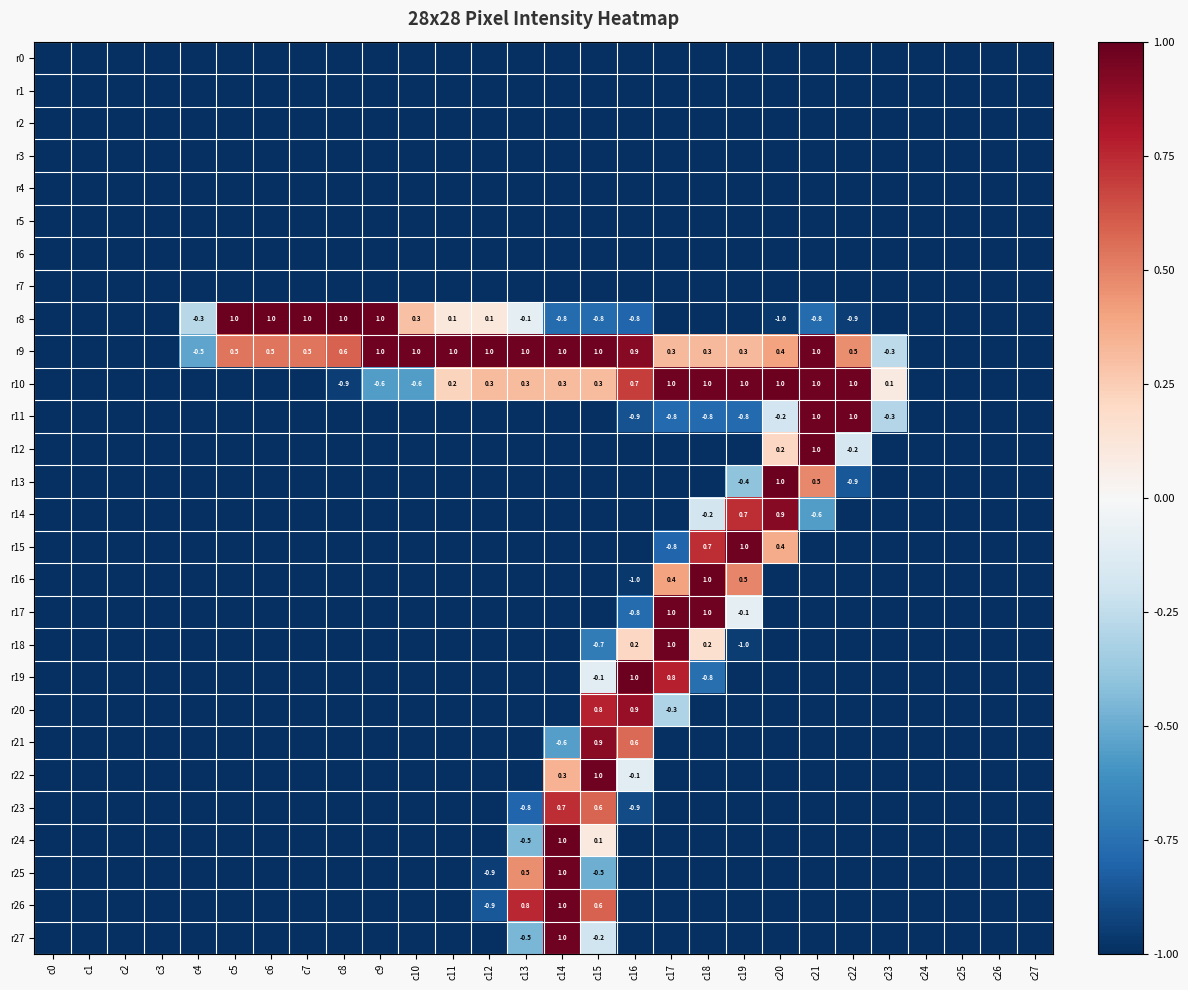

What is the difference between the r10 values at c20 and c14?

0.7